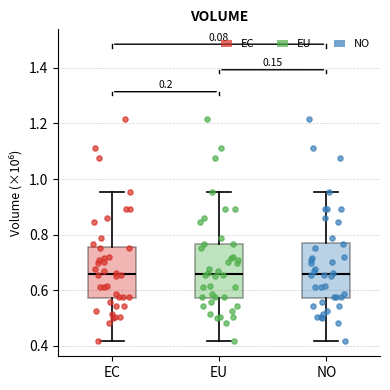

Where is the lower edge of the box for EC on the y-axis? The values are not printed on the chart, so give them approximately, as read against the axis.

0.58